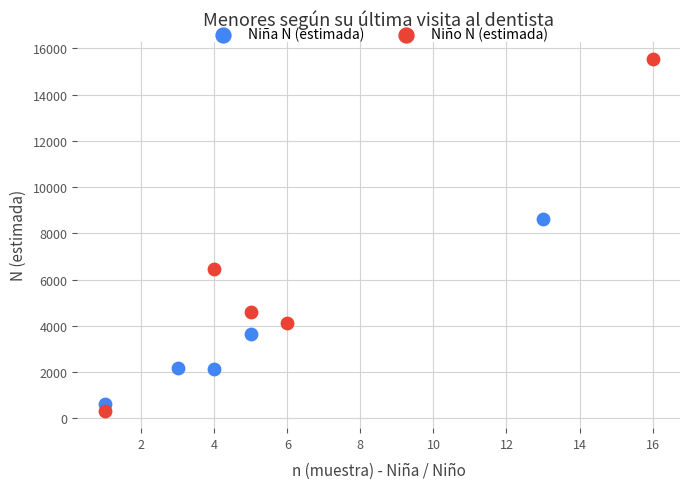

Which series contains the highest Y value?

Niño N (estimada)